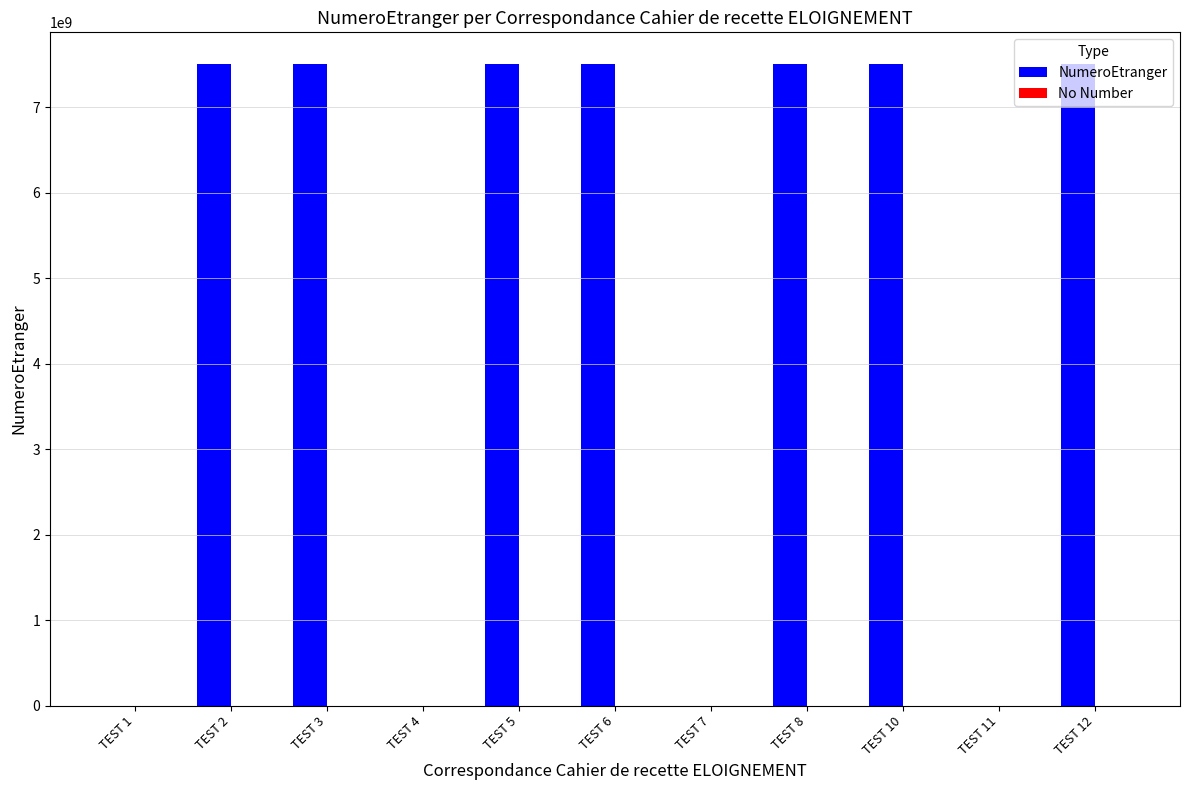

Which series has the largest total across all categories?

NumeroEtranger